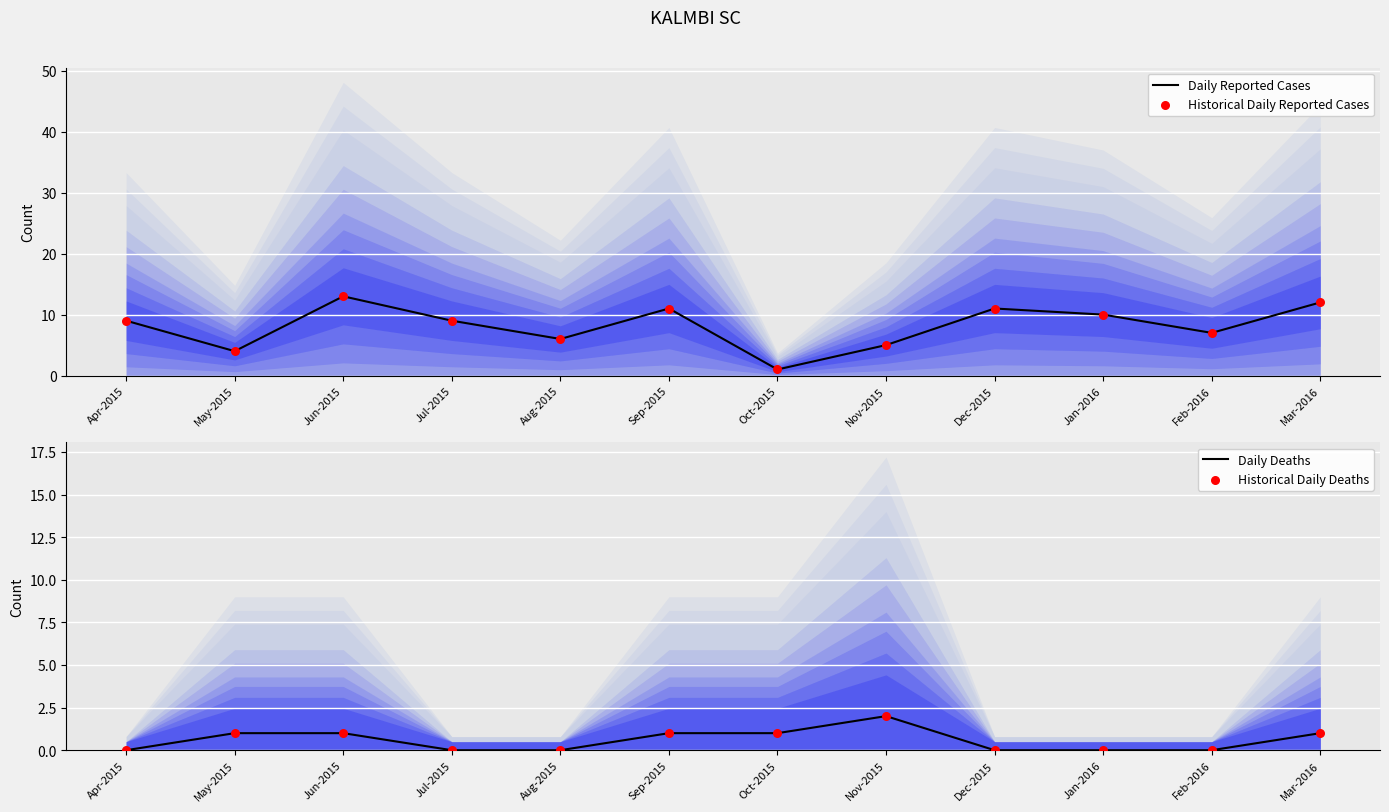

Which series has the largest total across all categories?

Daily Reported Cases